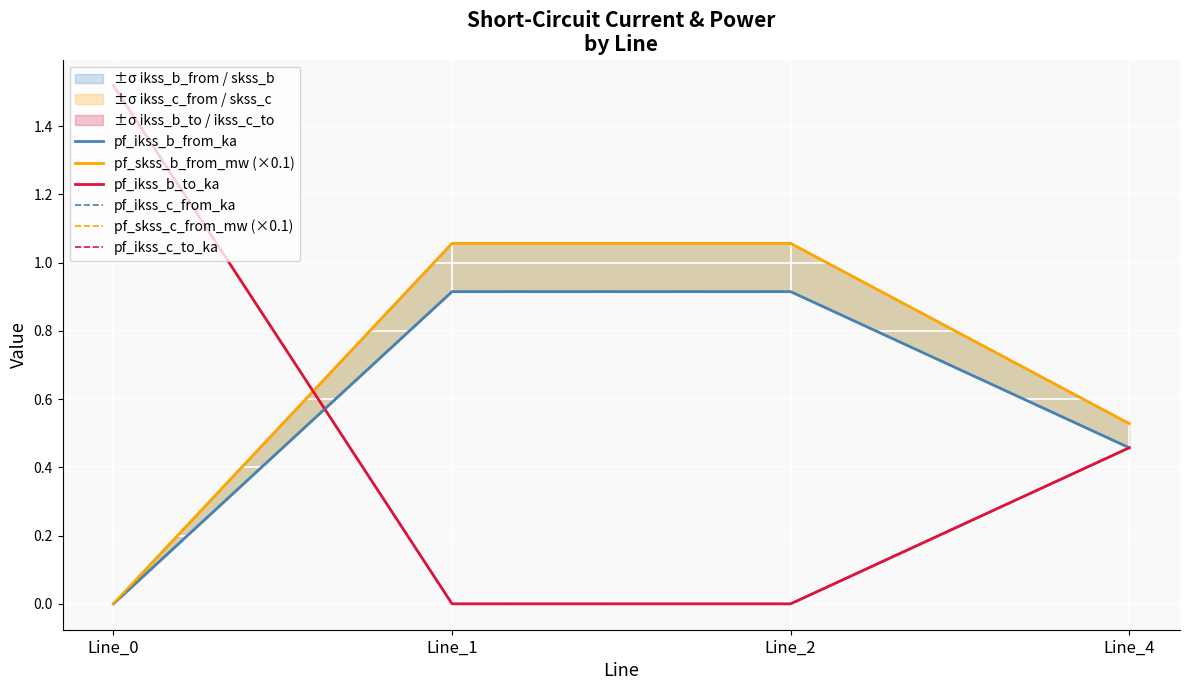

List the labels in order of pf_skss_c_from_mw (×0.1) value, smallest first.

Line_0, Line_4, Line_2, Line_1